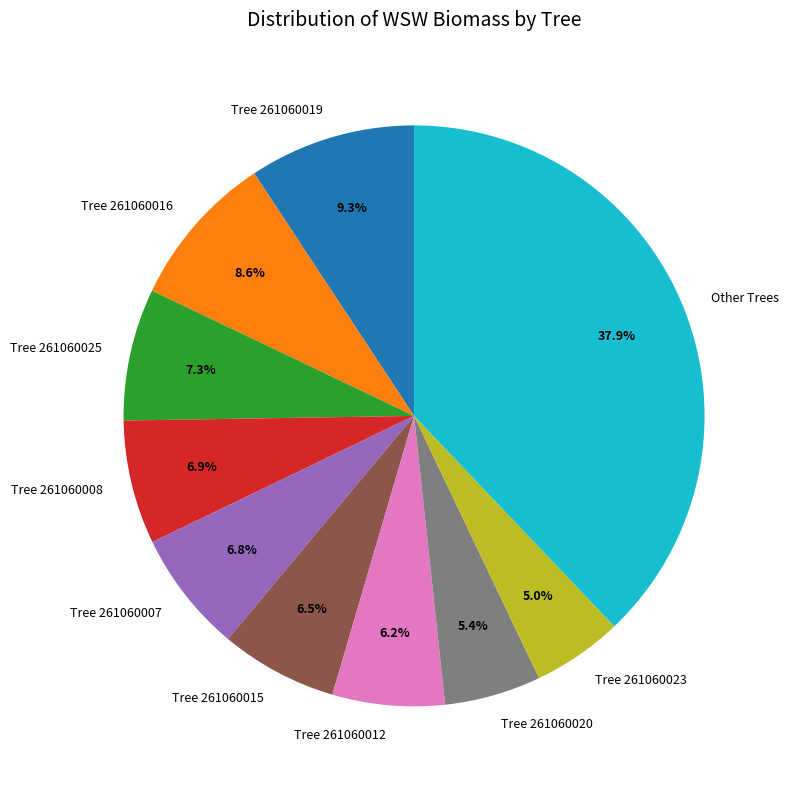

Combined, do Tree 261060019 and Tree 261060020 account for over 50%?

No